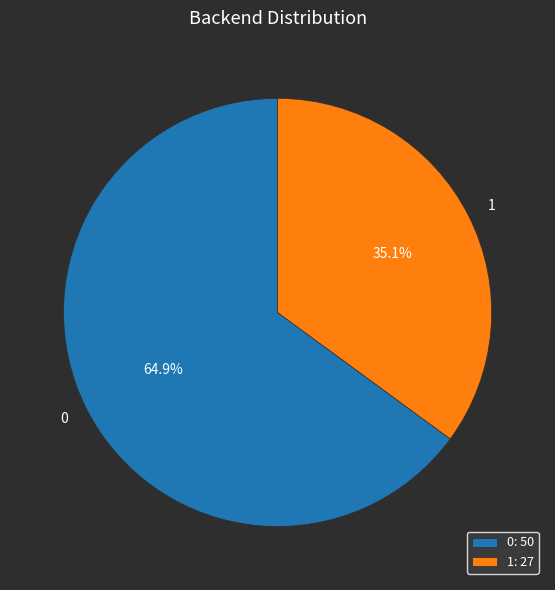

Combined, what portion of the pie is 0 and 1?

100.0%